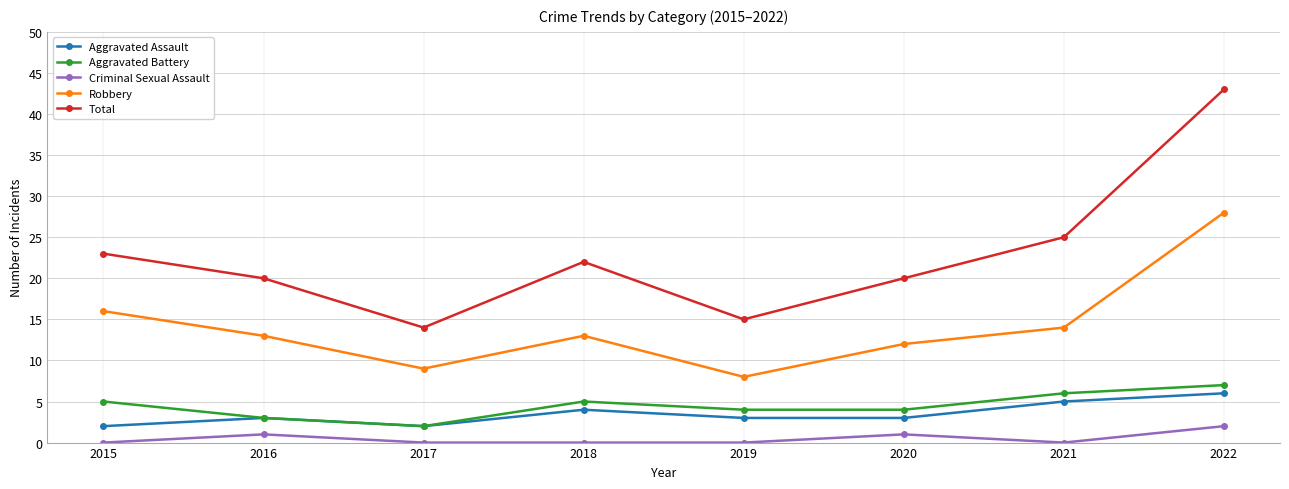

Which category has the highest value across all series?

2022